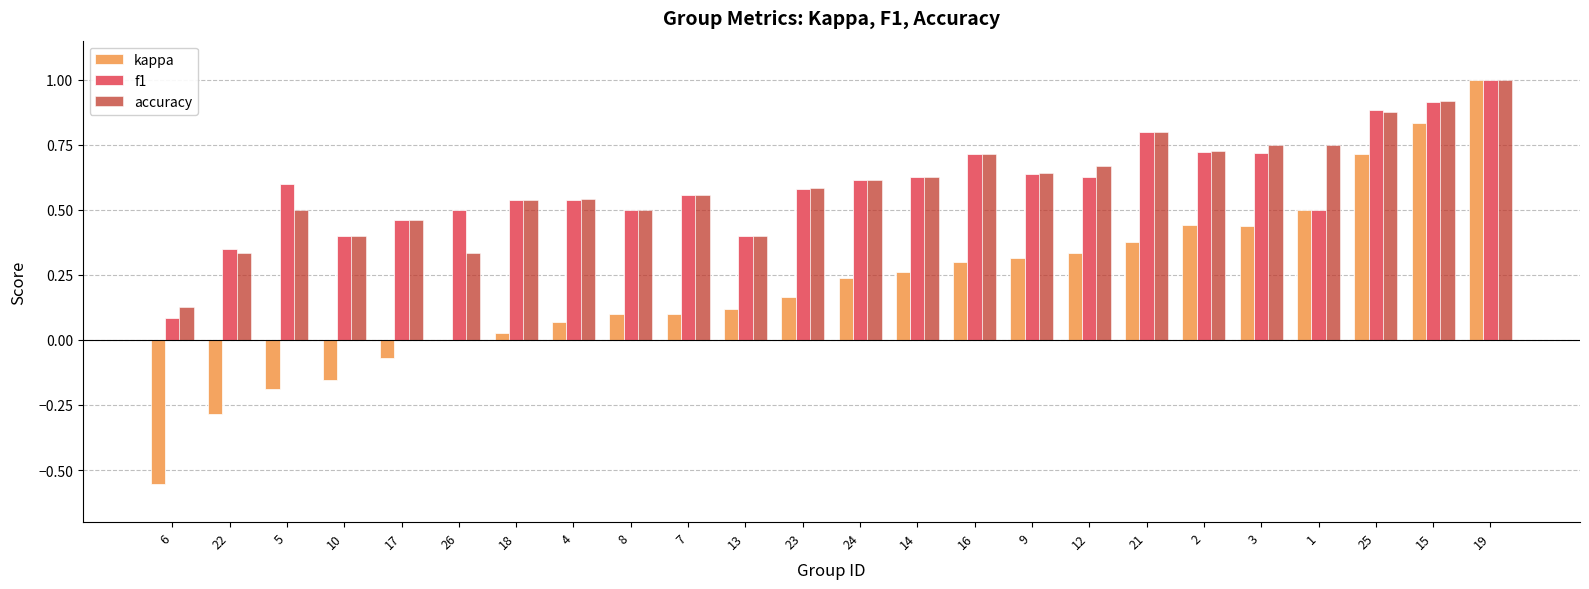

Which series changed the most between 23 and 12?

kappa